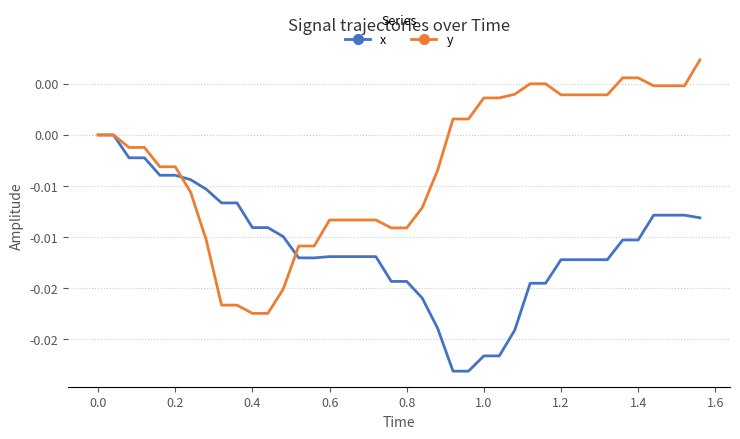

What are all the series names shown in the legend?

x, y